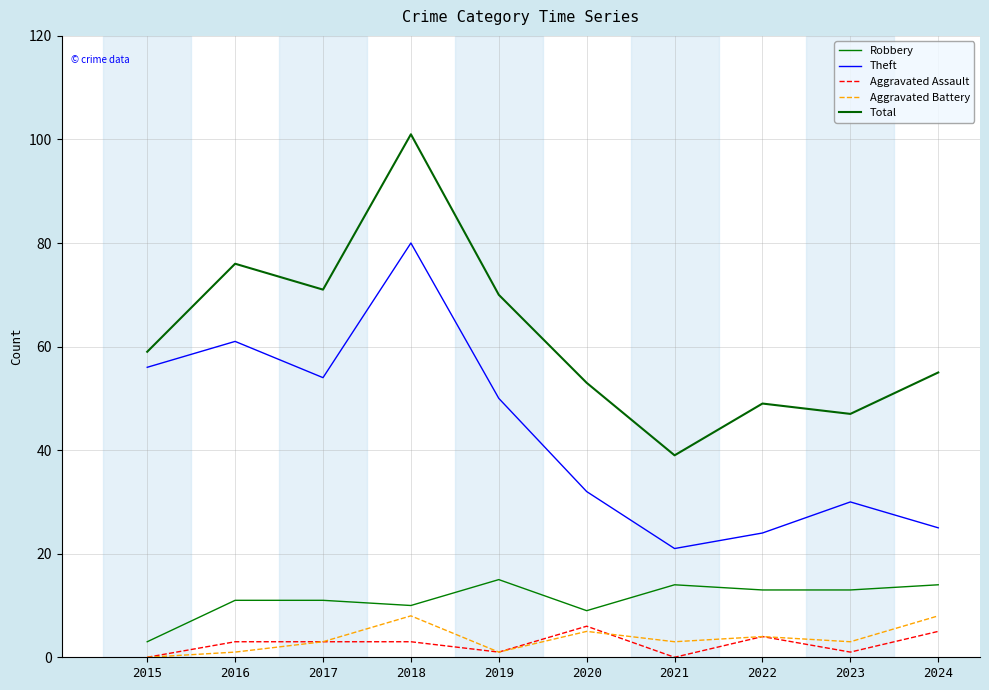

How many times do Aggravated Assault and Aggravated Battery cross each other?

1